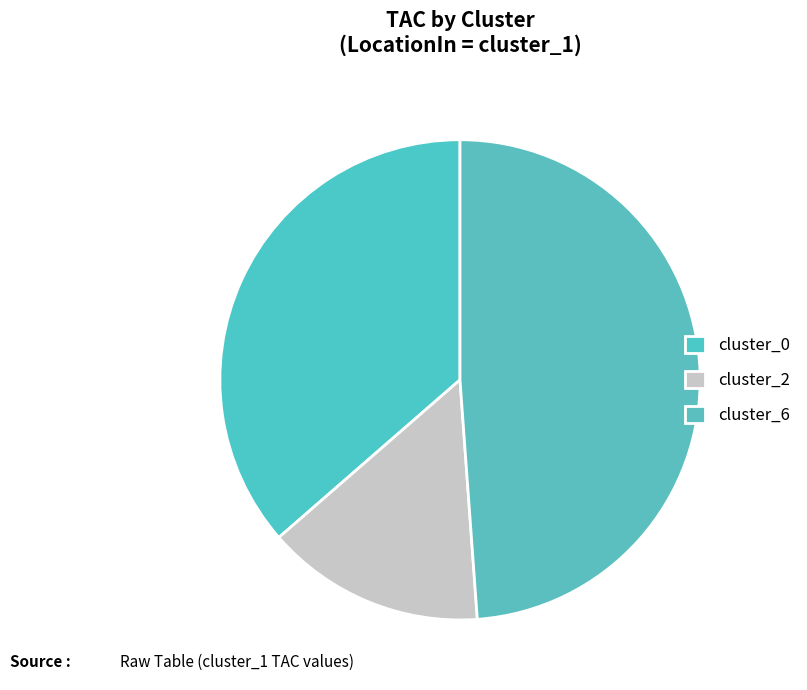

How many slices are in this pie chart?

3